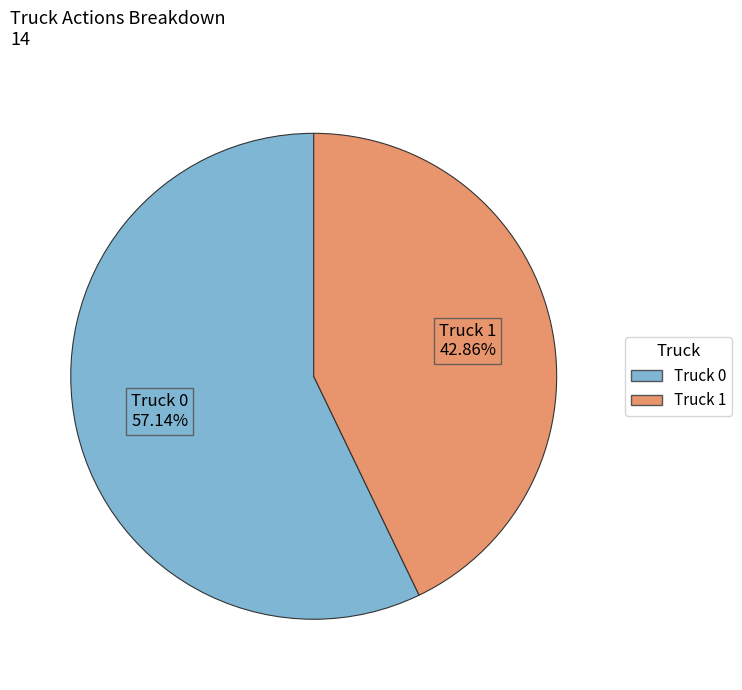

Which has a higher value, Truck 1 or Truck 0?

Truck 0